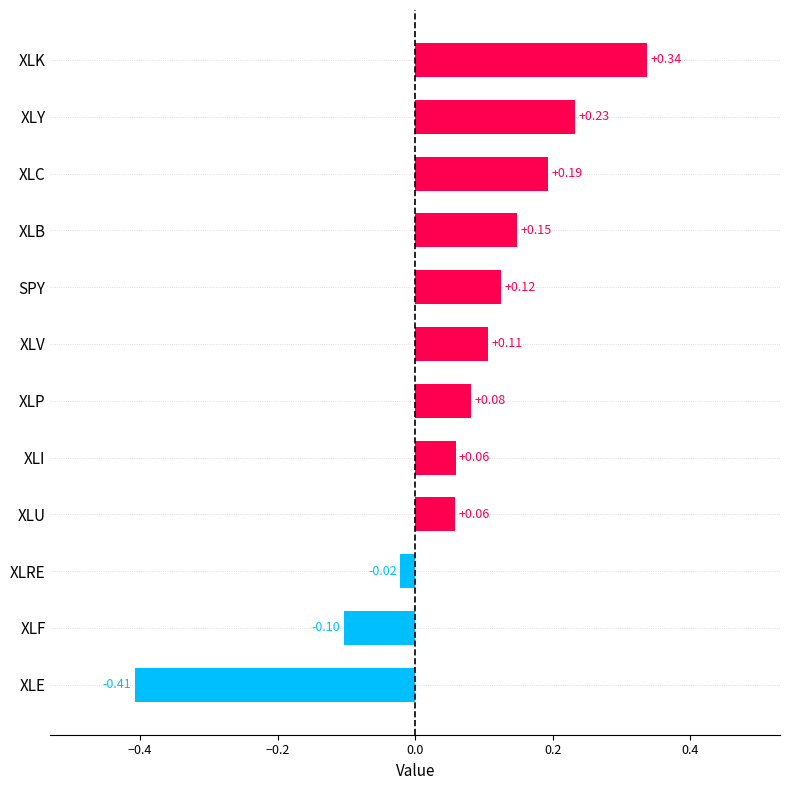

Which category has the lowest value across all series?

XLE